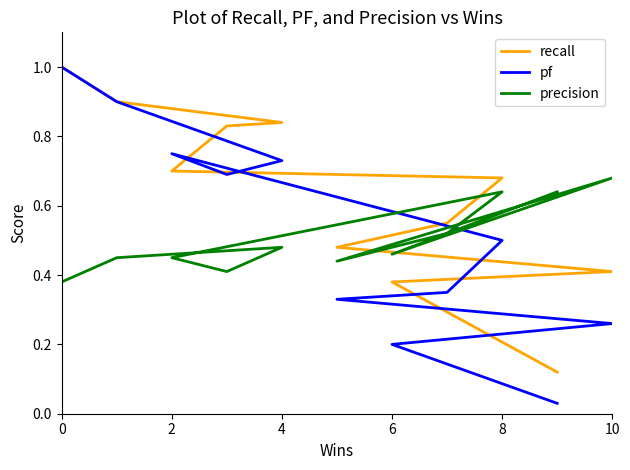

The value of precision at 2 is 0.1. True or false?

False